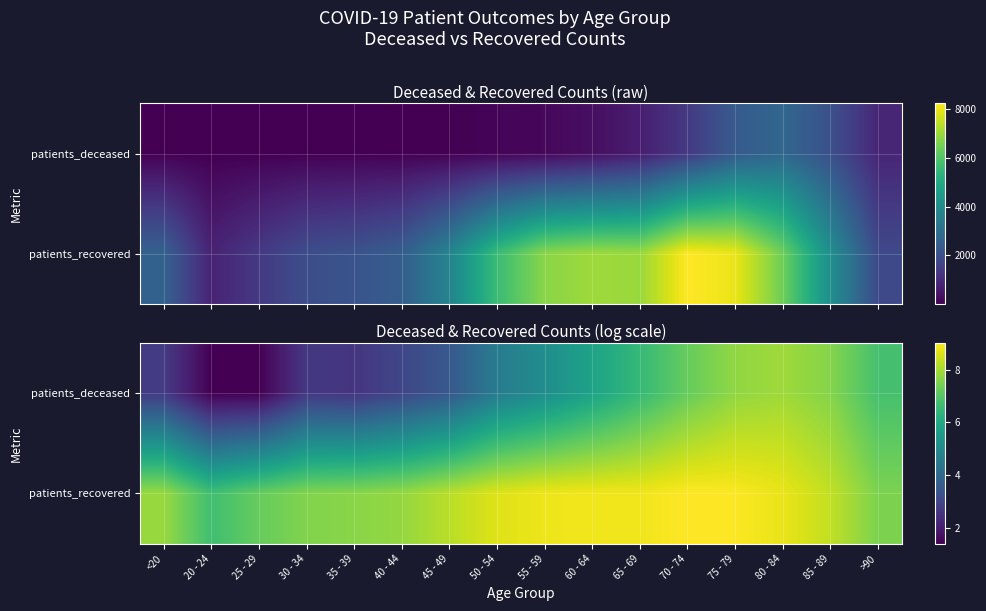

At how many categories does at least one series exceed 8?

9